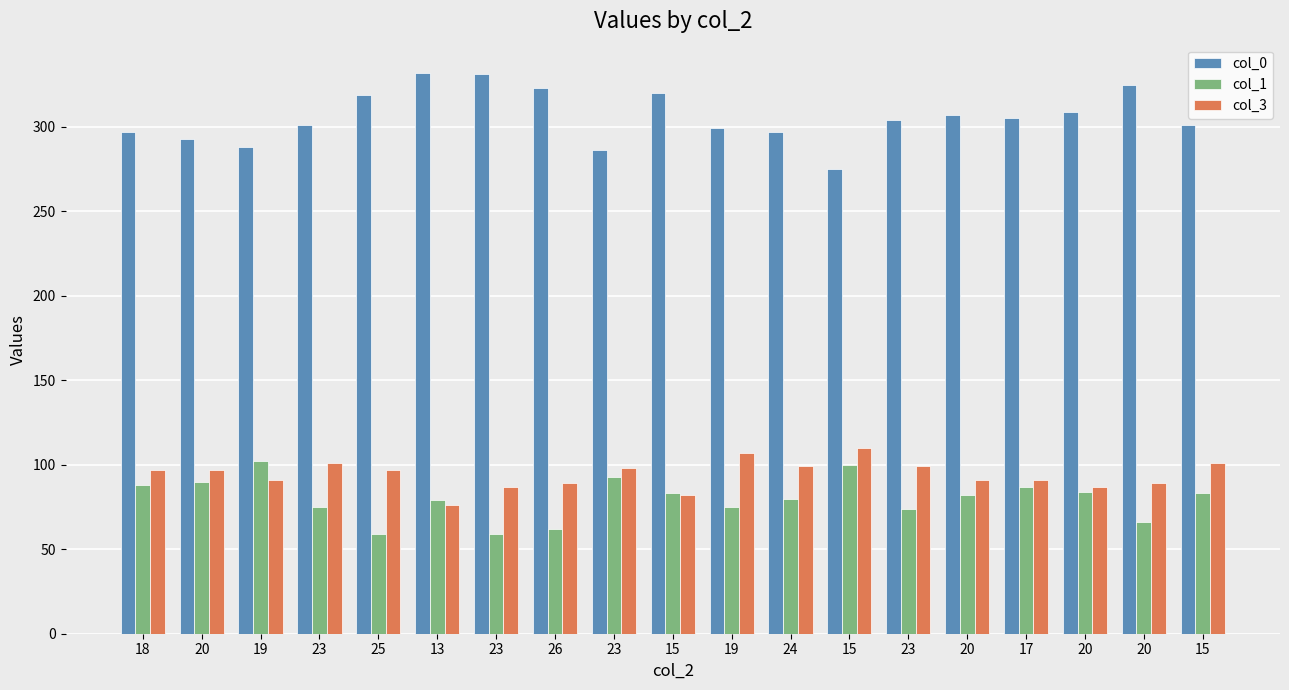

How many groups of bars are there?

19